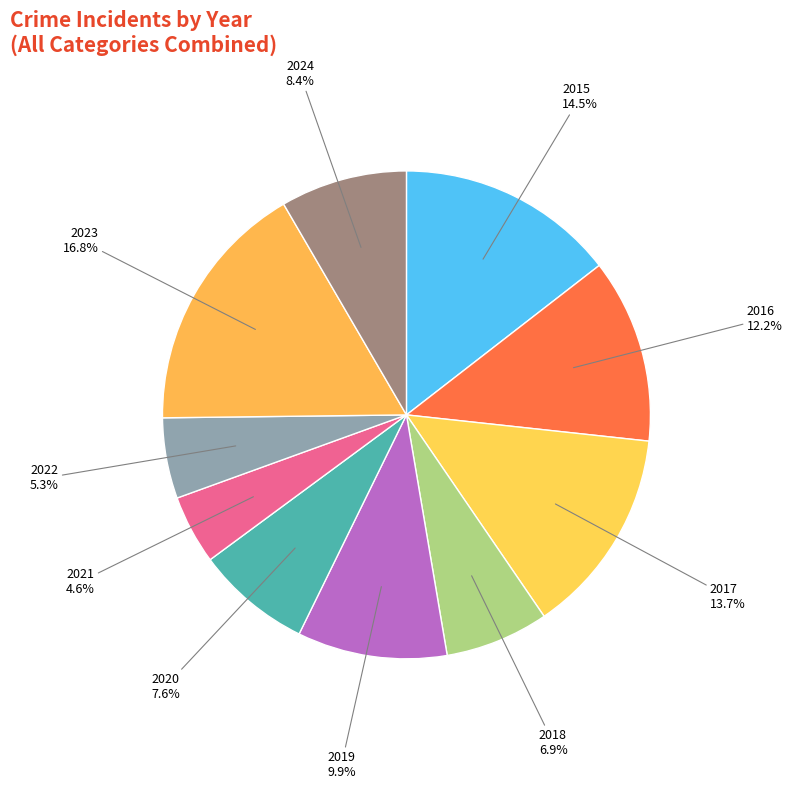

To the nearest percent, what is the difference between the 2023 and 2016 slice percentages?

5%